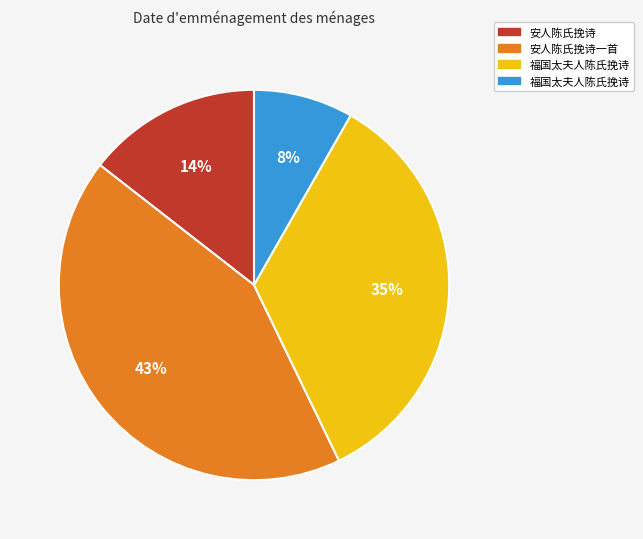

Count the number of slices in the pie.

4